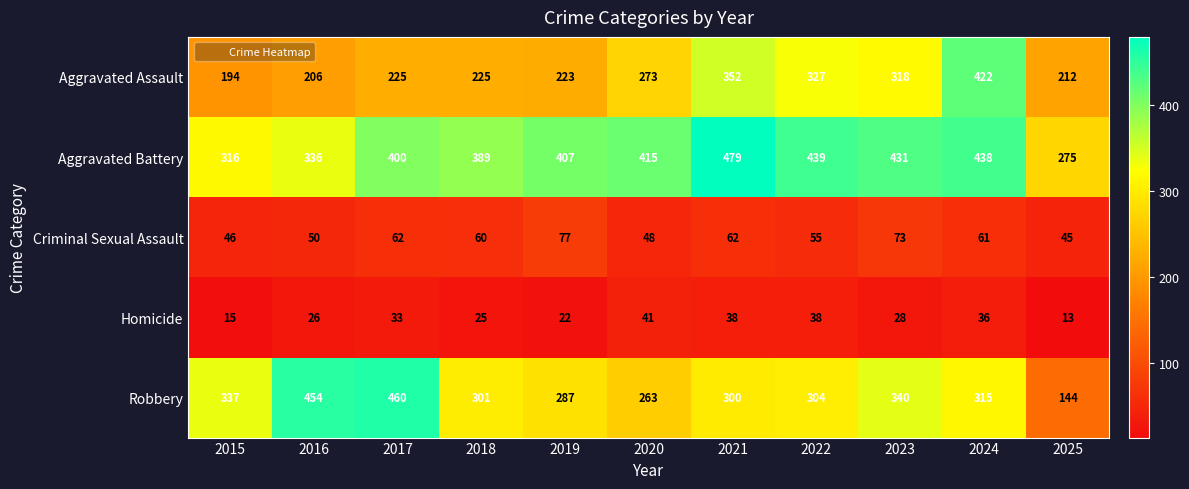

What is the sum of the Criminal Sexual Assault values at 2020 and 2018?

108